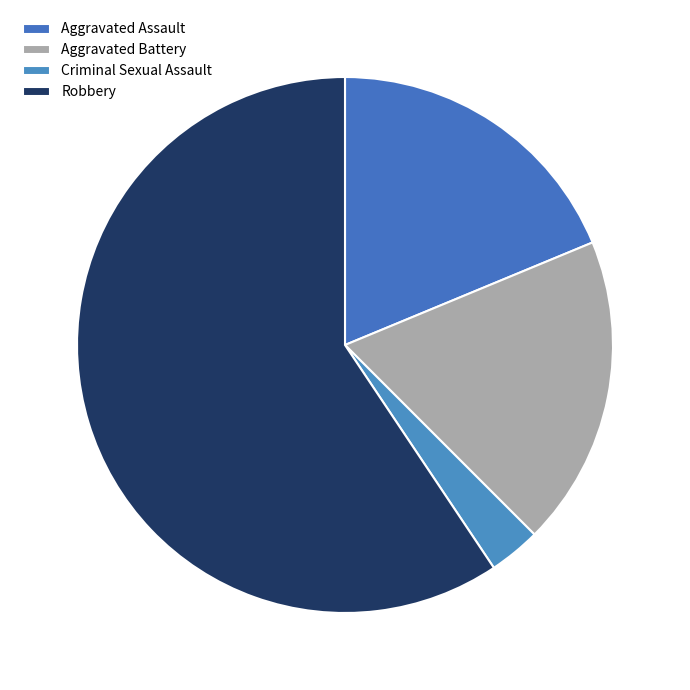

What is the largest slice in the pie chart?

Robbery